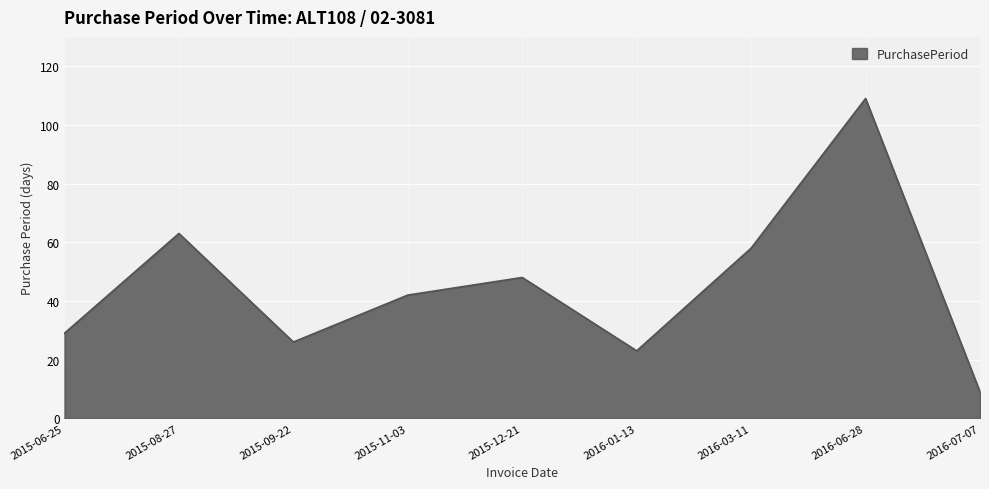

What is the difference between the maximum and second lowest values?

86